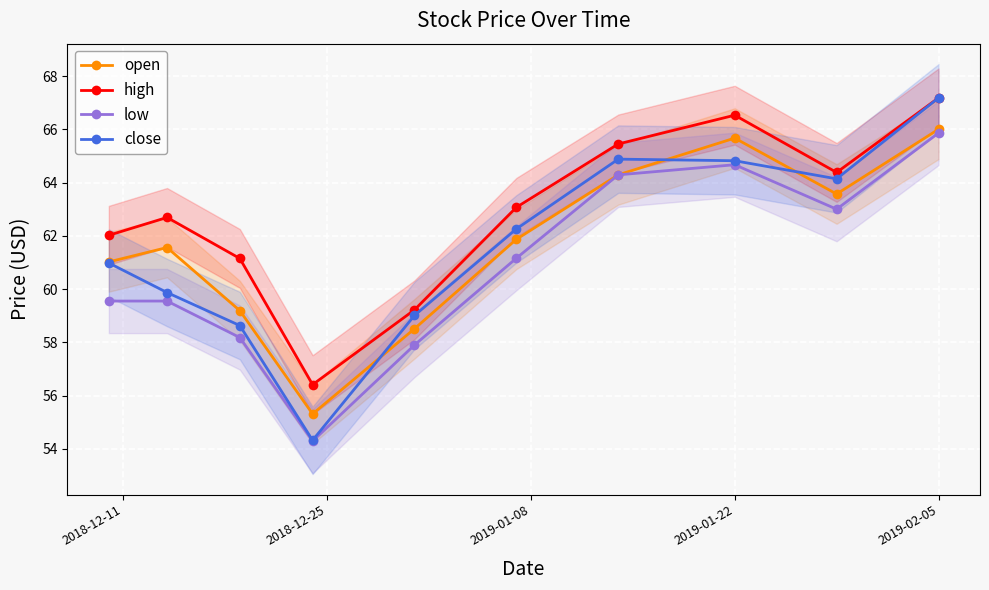

What is the value of the close point at the 7th from the left?

64.9